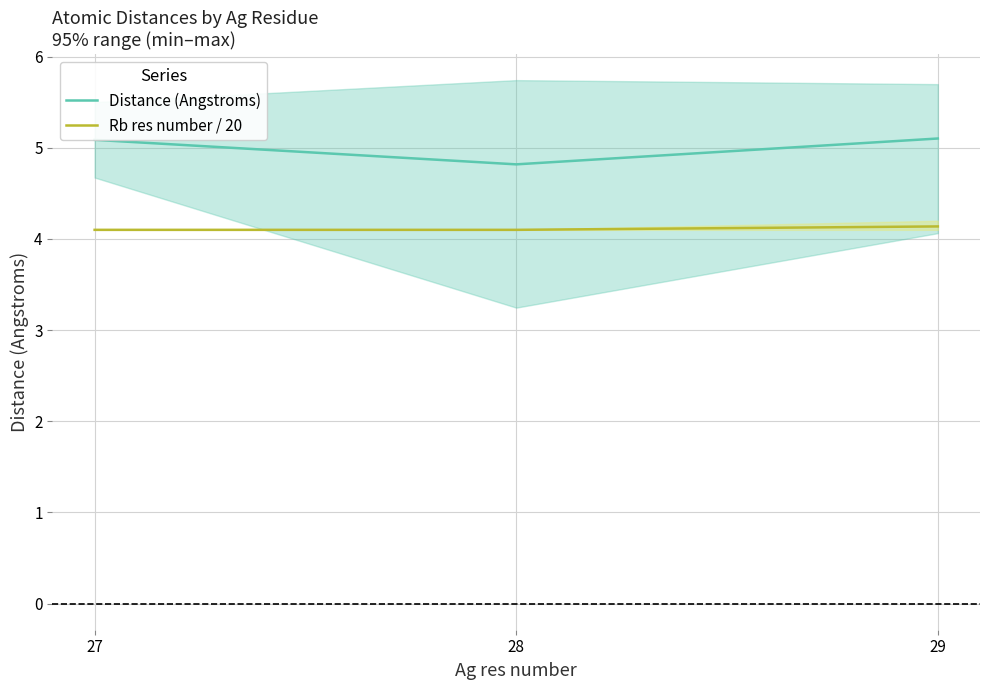

How many values in the Distance (Angstroms) series are below 5?

1